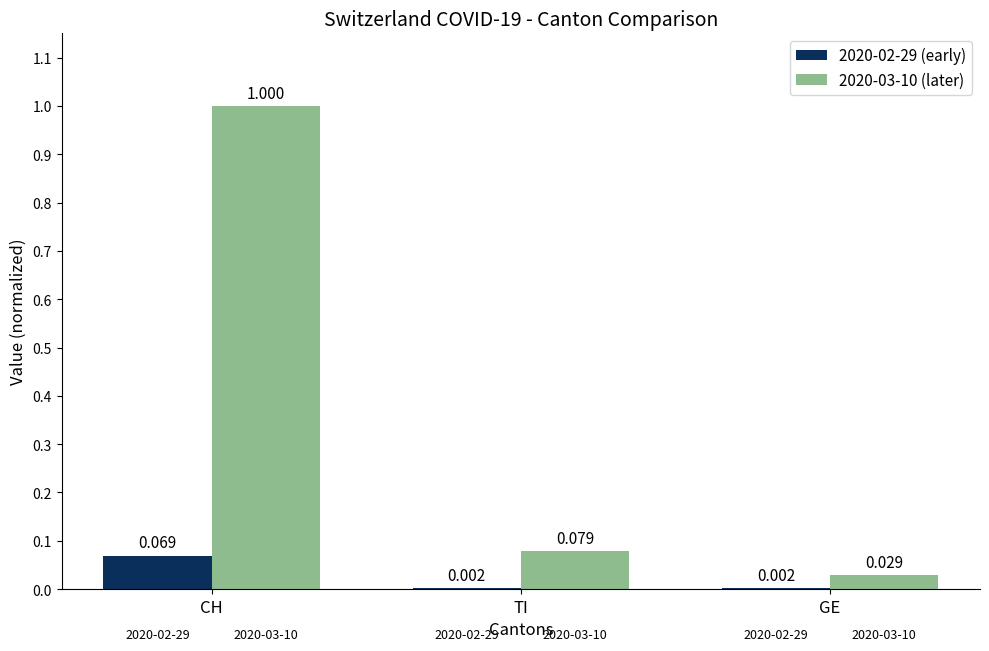

Which label corresponds to the largest value in the chart?

CH